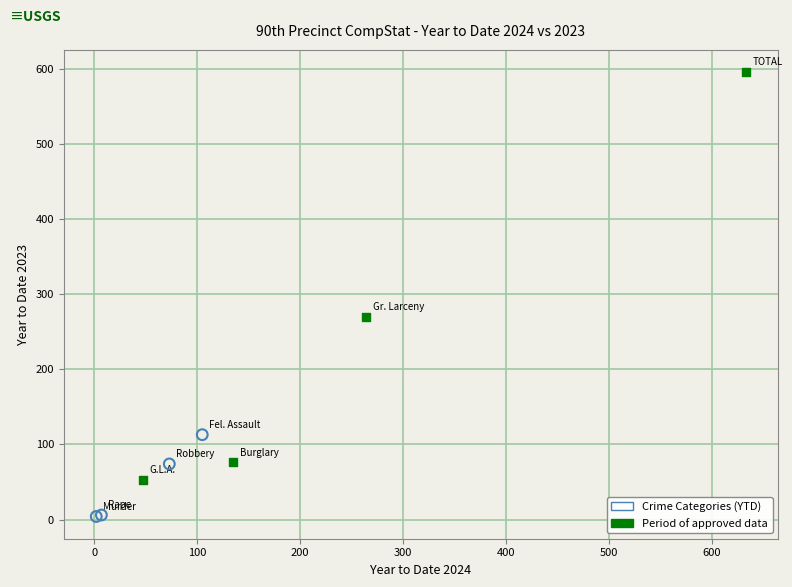

Which series has the largest Y range (max minus min)?

Period of approved data